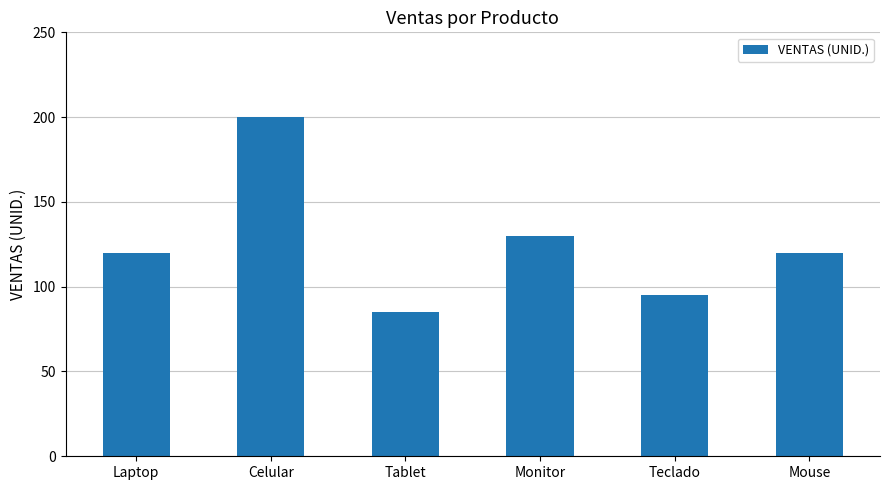

At which category does the chart reach its minimum across all series?

Tablet